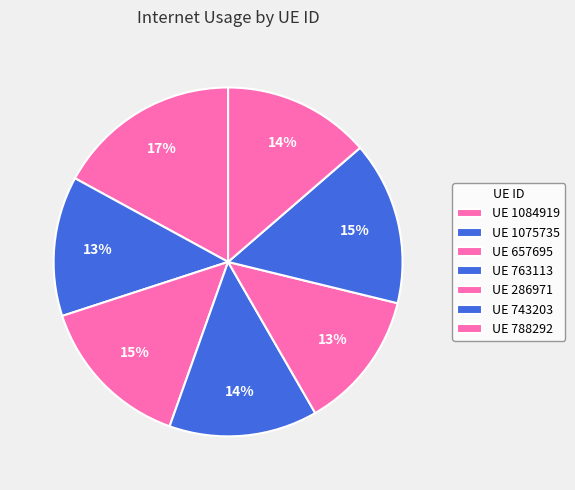

Count the number of slices in the pie.

7